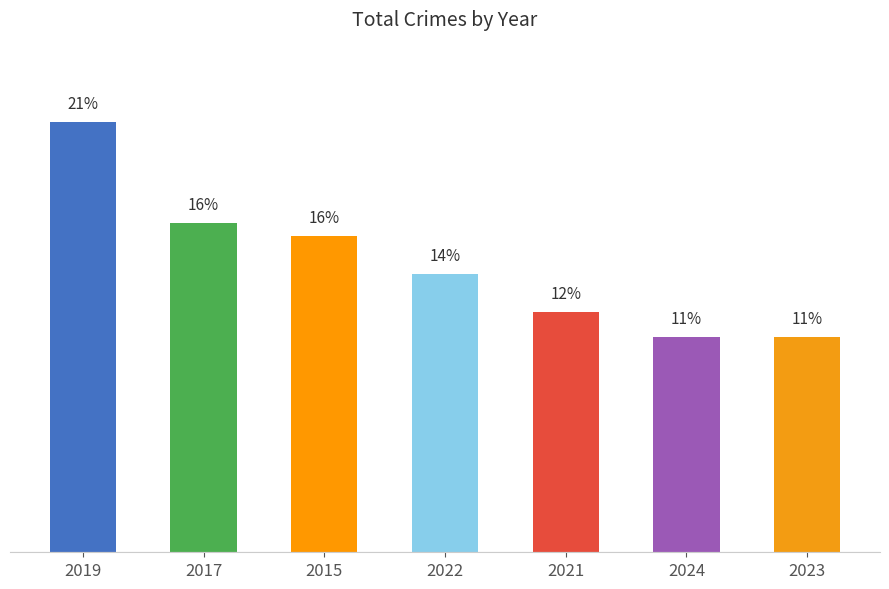

Is it true that the value at 2015 is 10?

False